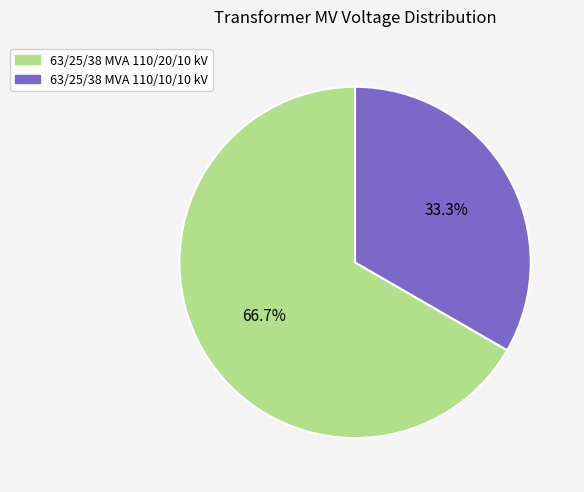

Which category has the biggest portion of the pie?

63/25/38 MVA 110/20/10 kV